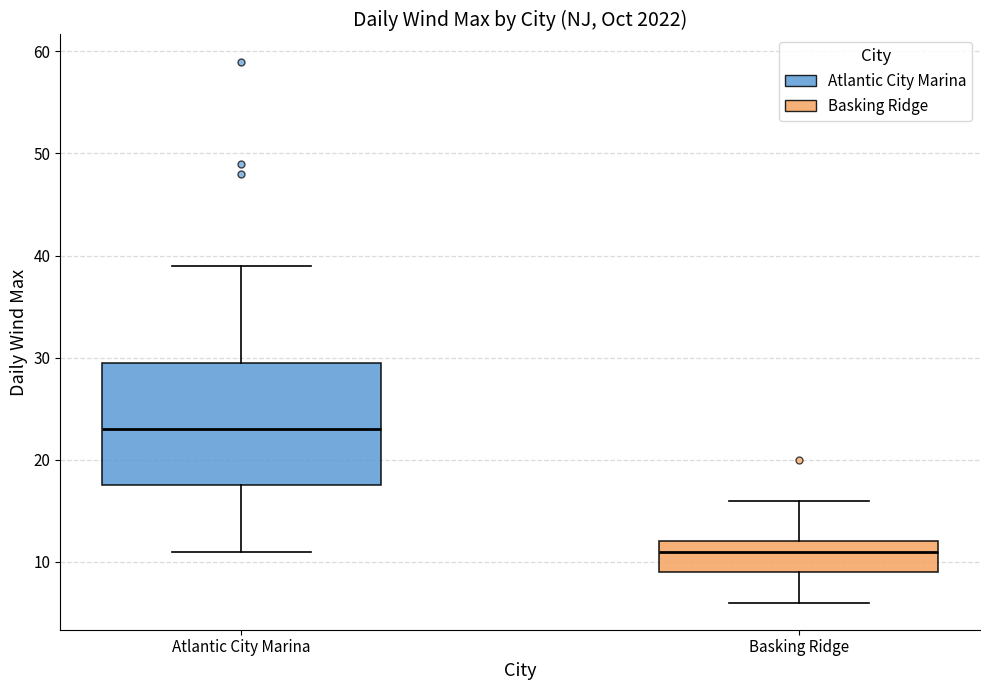

Which box has the lowest median line?

Basking Ridge